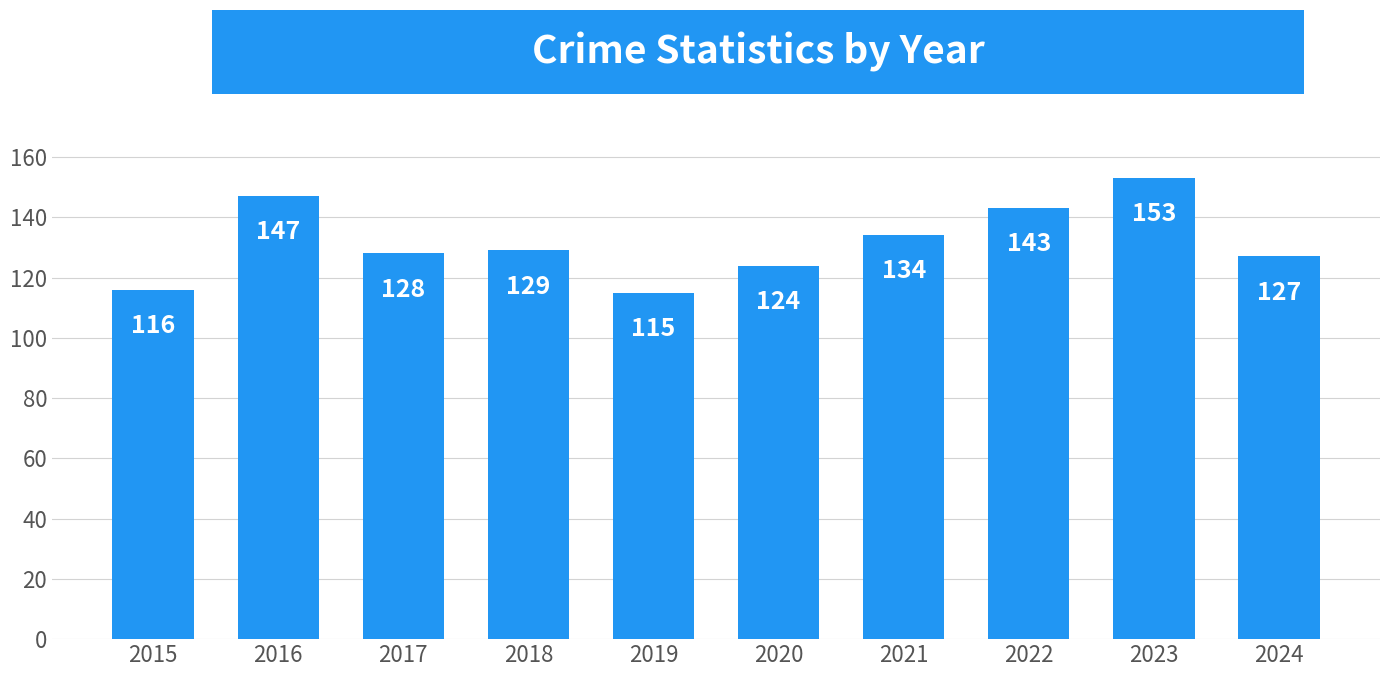

At which category does the chart reach its minimum across all series?

2019